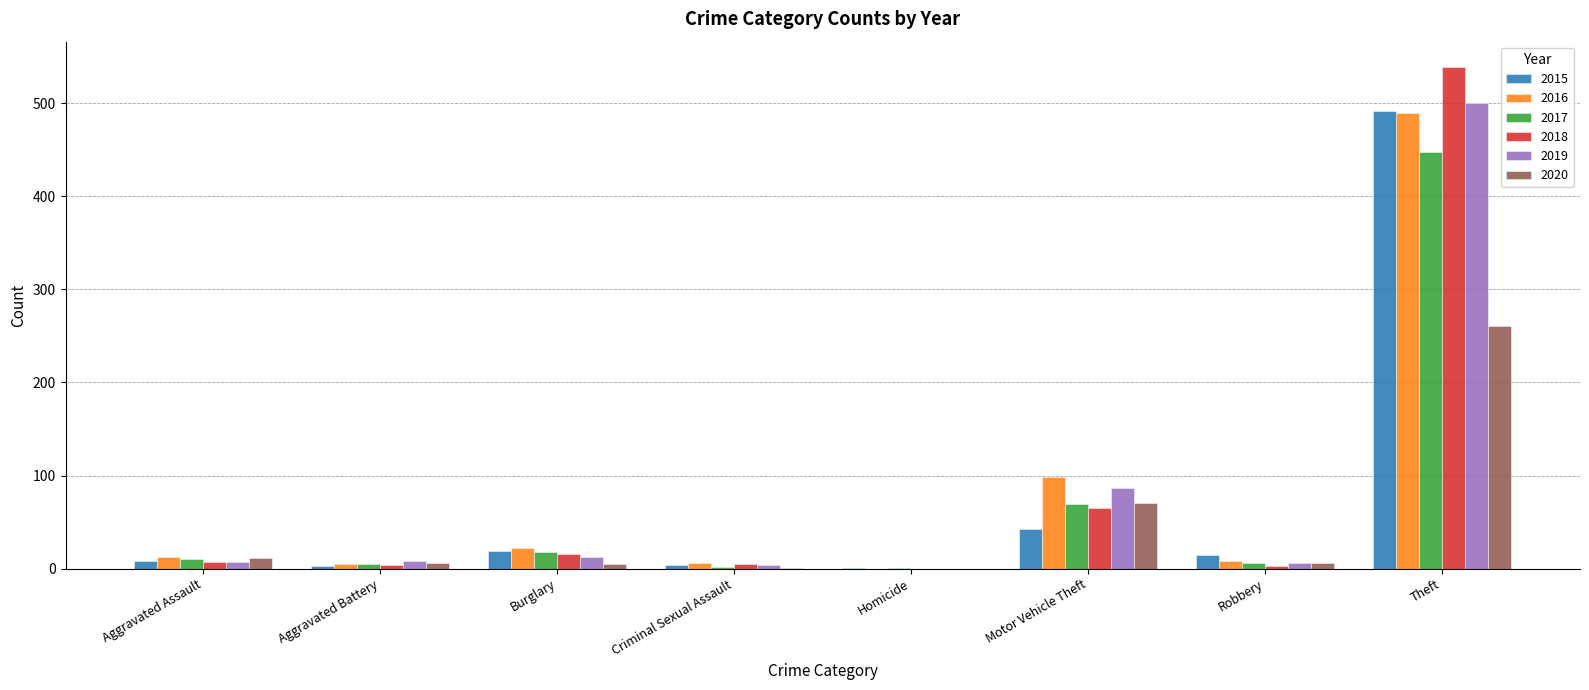

What is the average value of the 2019 series?

78